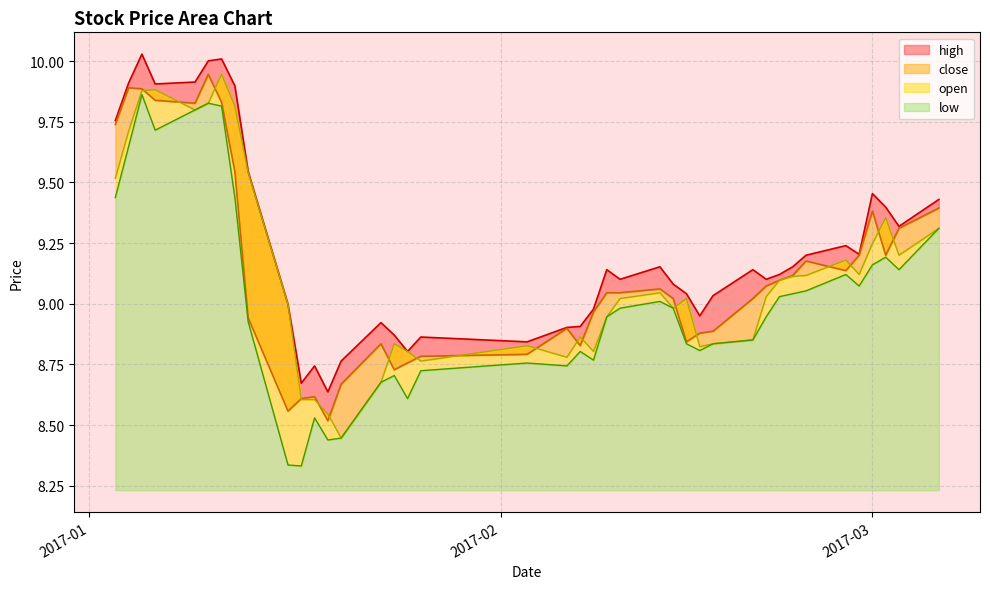

At how many categories does at least one series exceed 8?

40